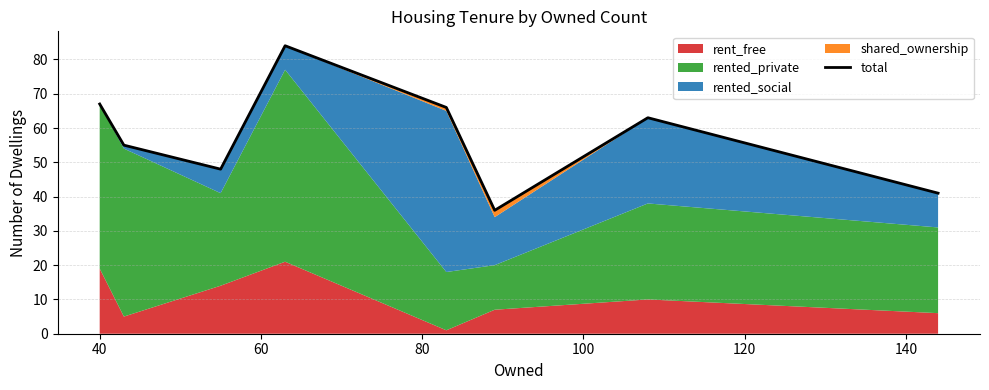

Which has a higher value, 120 or 40?

40